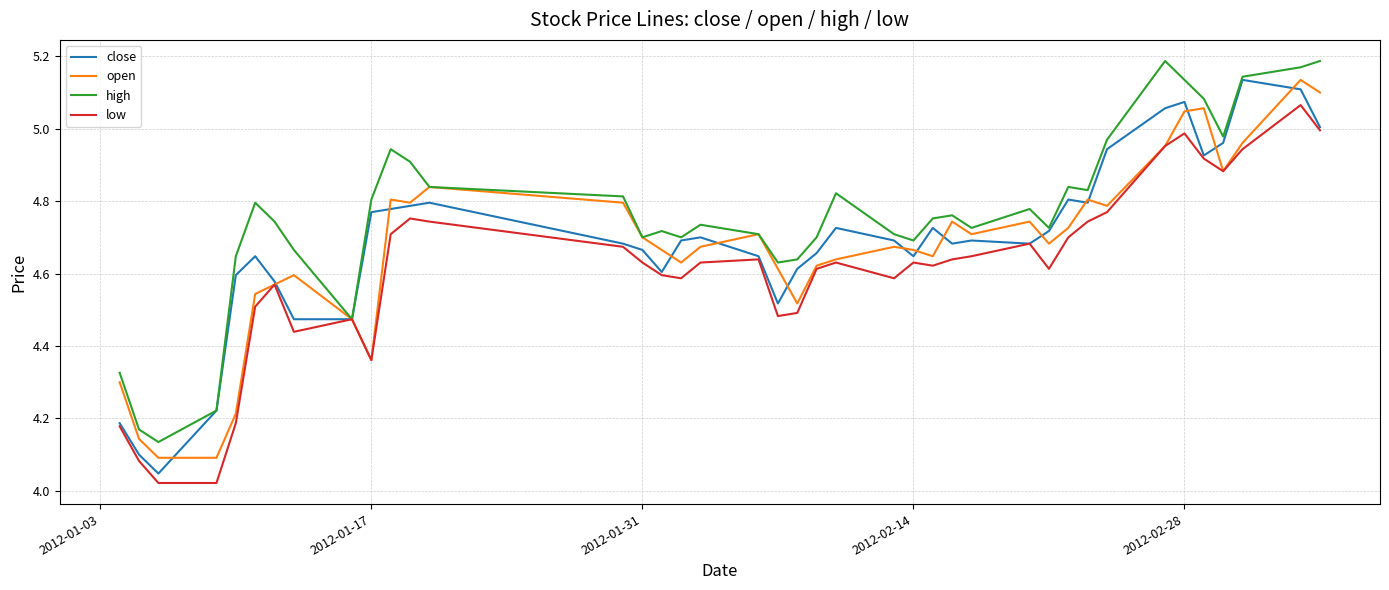

Which series has the largest total across all categories?

high